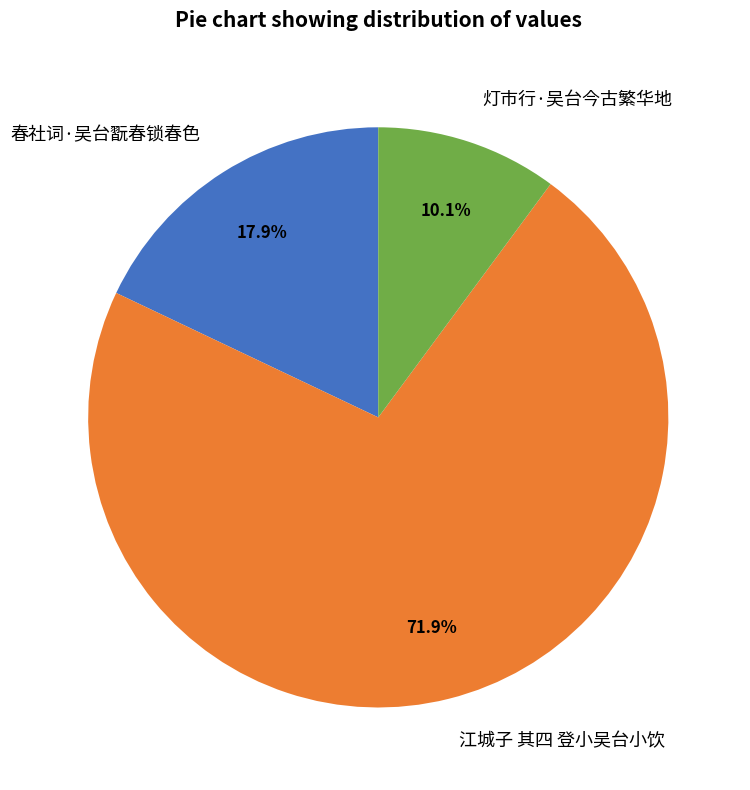

Is it true that 春社词·吴台翫春锁春色 is 31% of the pie?

False